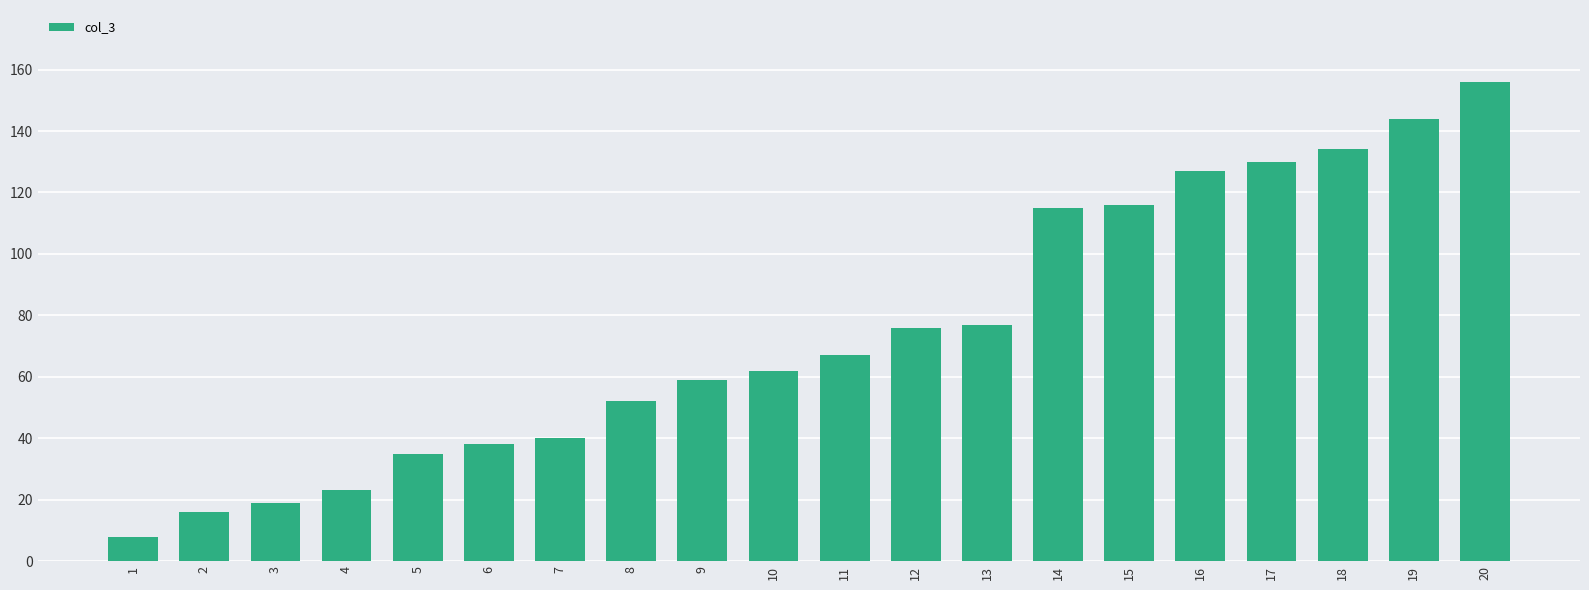

The chart shows a value of 100 at 11. True or false?

False